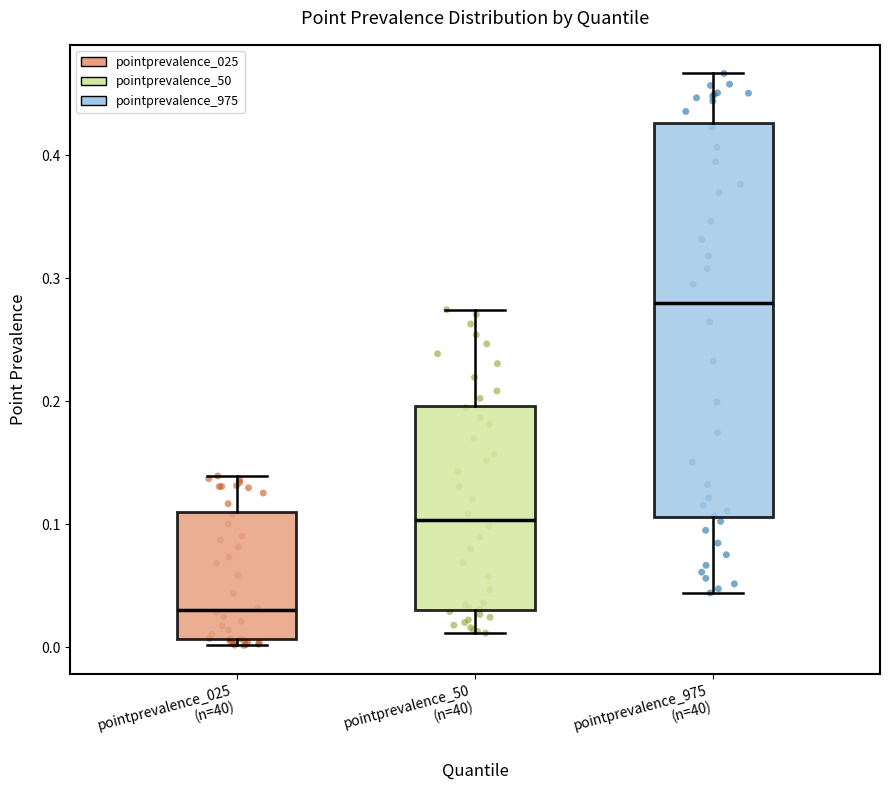

Comparing the boxes themselves (not the whiskers), which one is the tallest?

pointprevalence_975 (n=40)